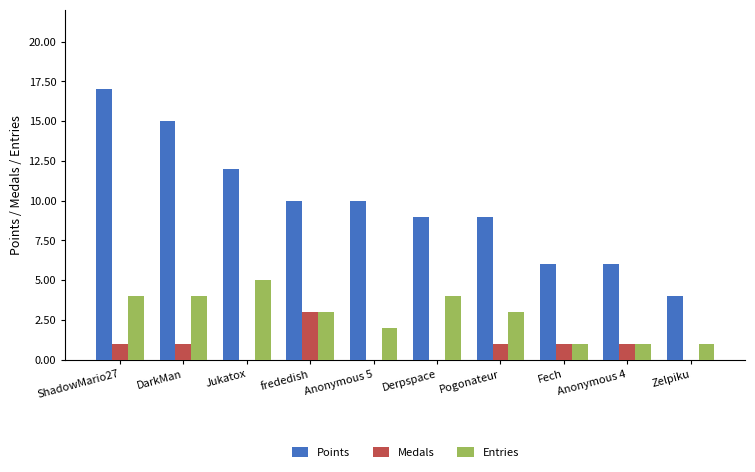

Count the number of categories in the chart.

10